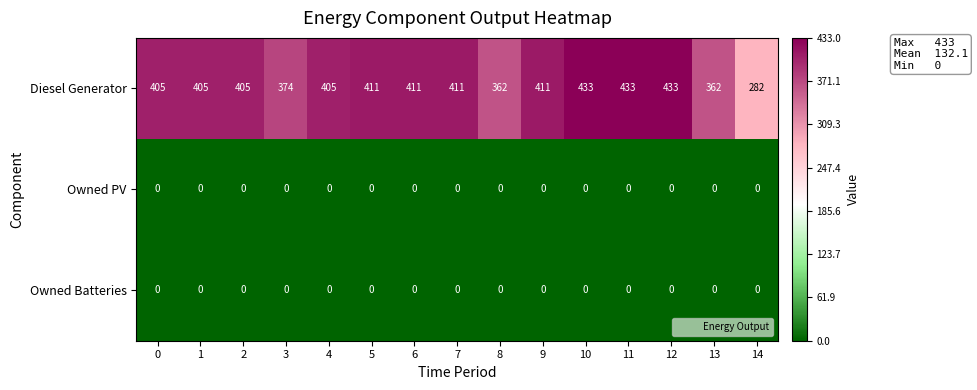

What value does the Diesel Generator series have at 14?

282